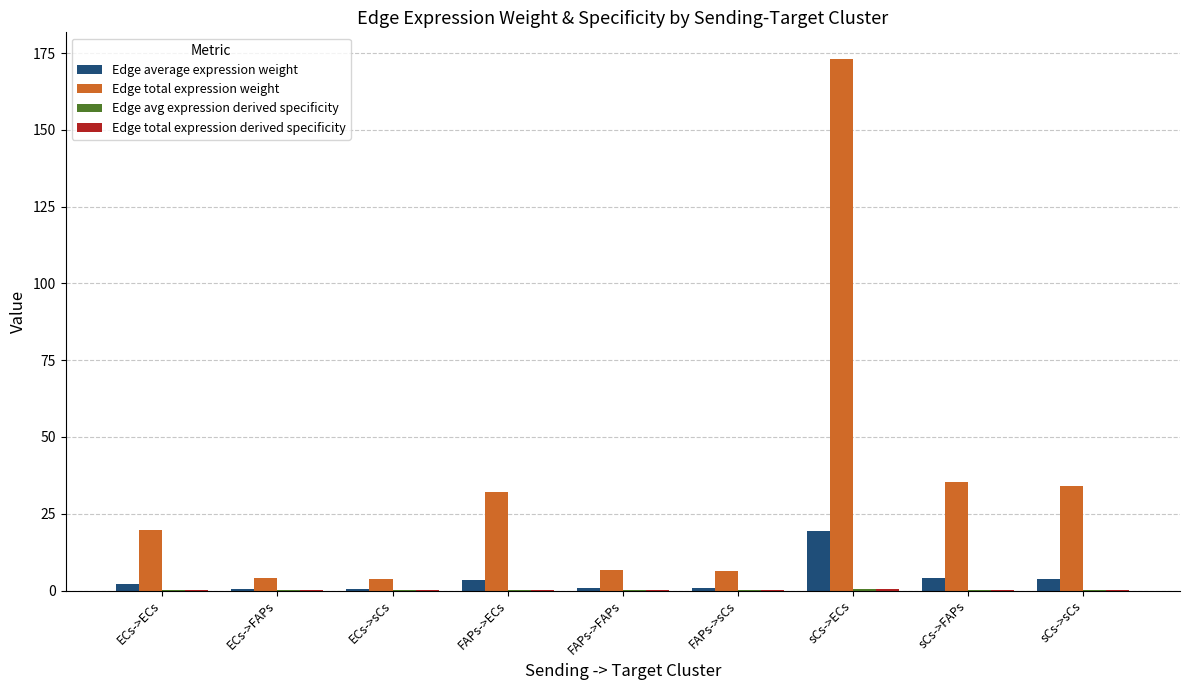

Read the Edge total expression weight value at sCs->sCs.

34.0